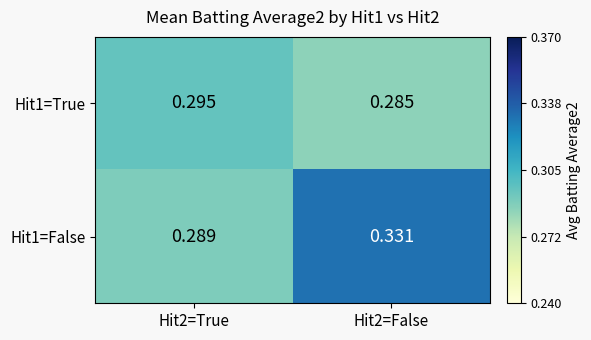

Is the value of Hit1=False at Hit2=True greater than the value of Hit1=True at Hit2=True?

No